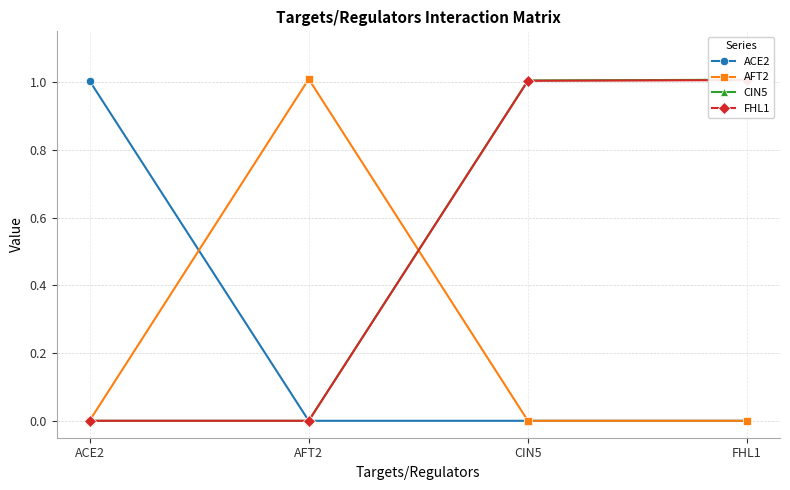

The value of FHL1 at AFT2 is -0.6. True or false?

False